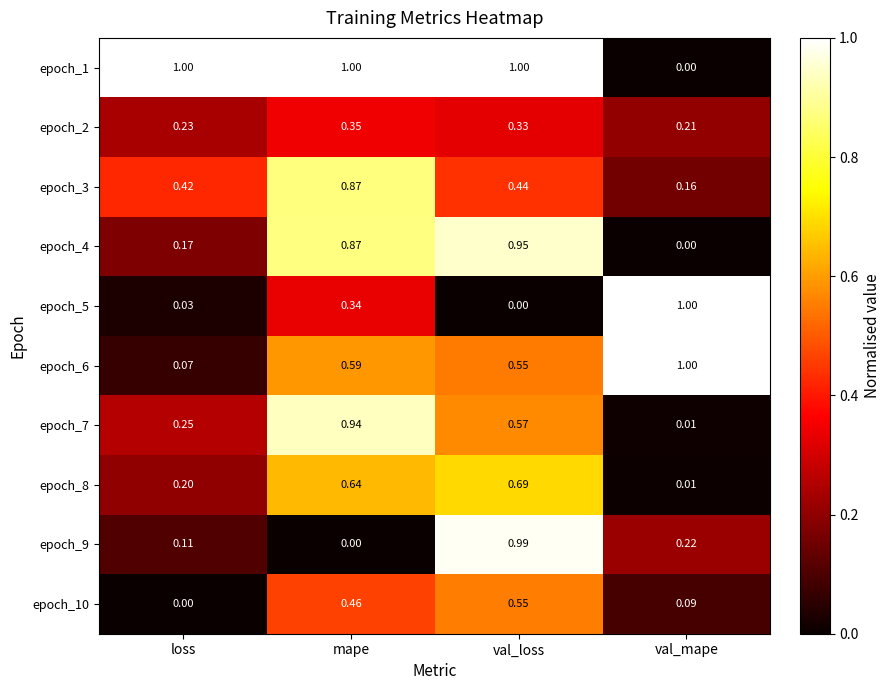

Count the number of categories in the chart.

4